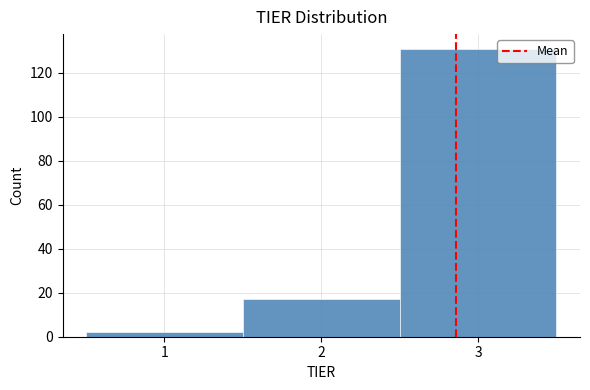

Which range on the x-axis has the tallest bar?

2.5 to 3.5